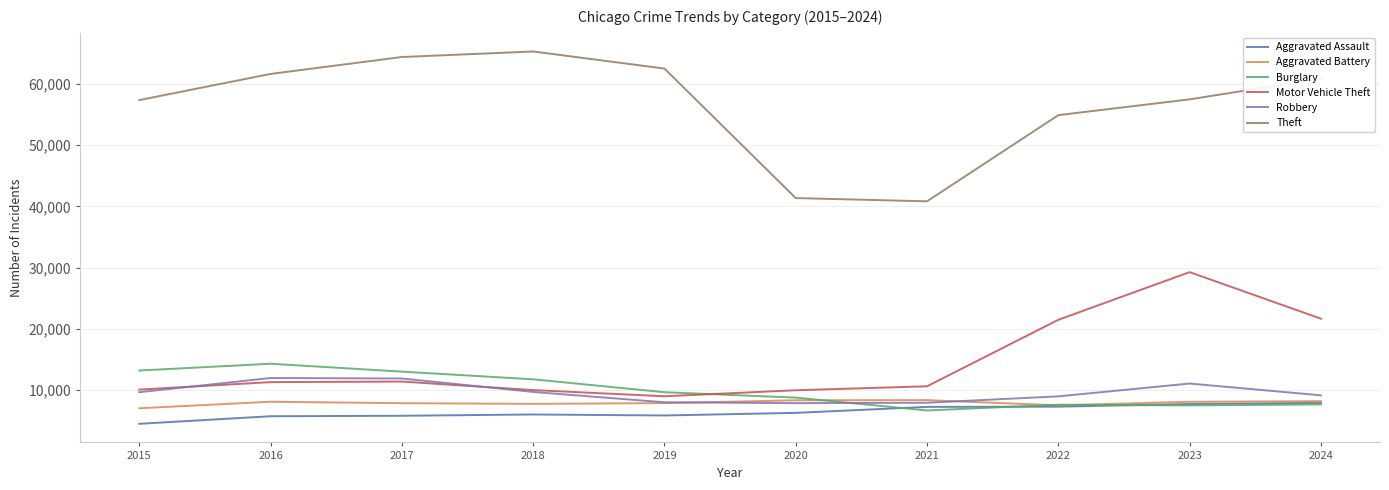

How many lines are shown in the chart?

6